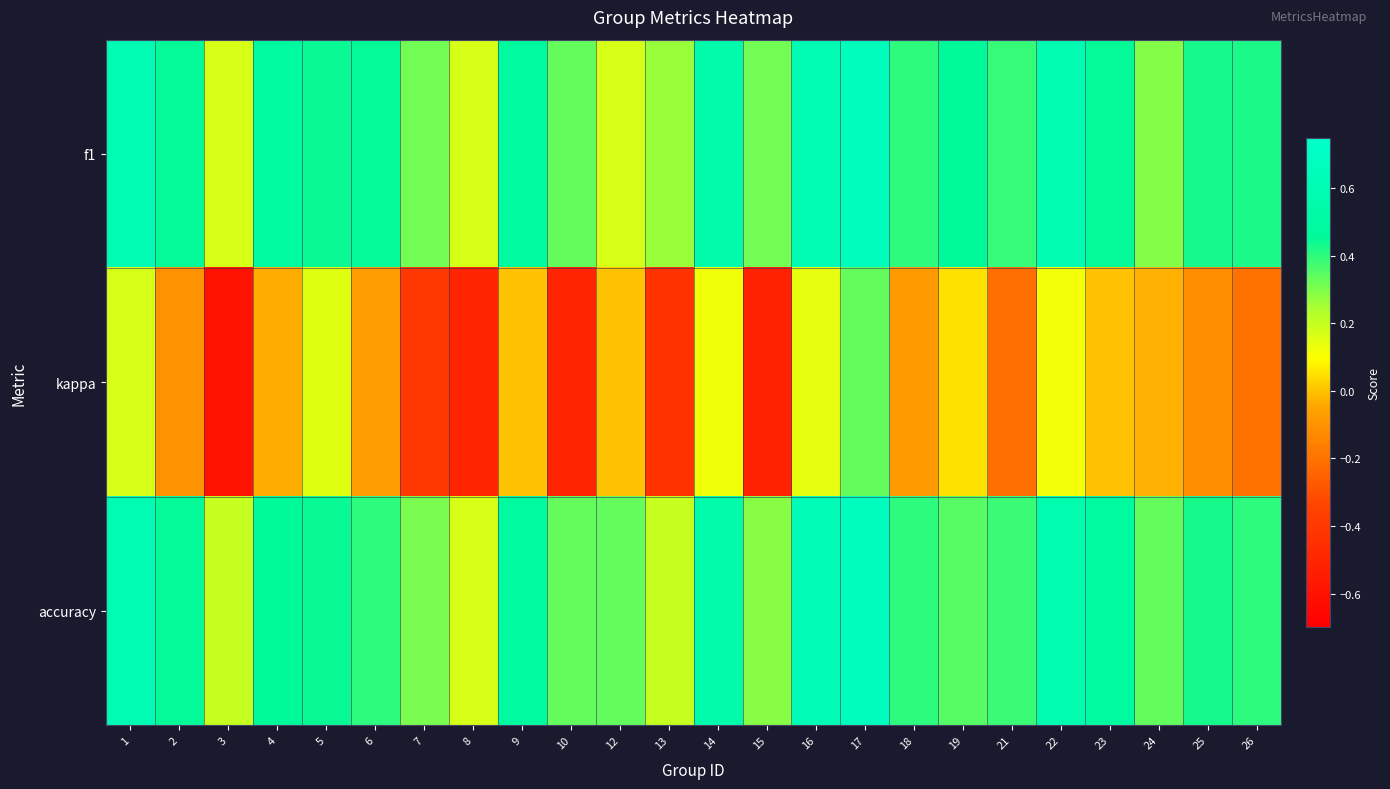

Which series has the largest total across all categories?

f1